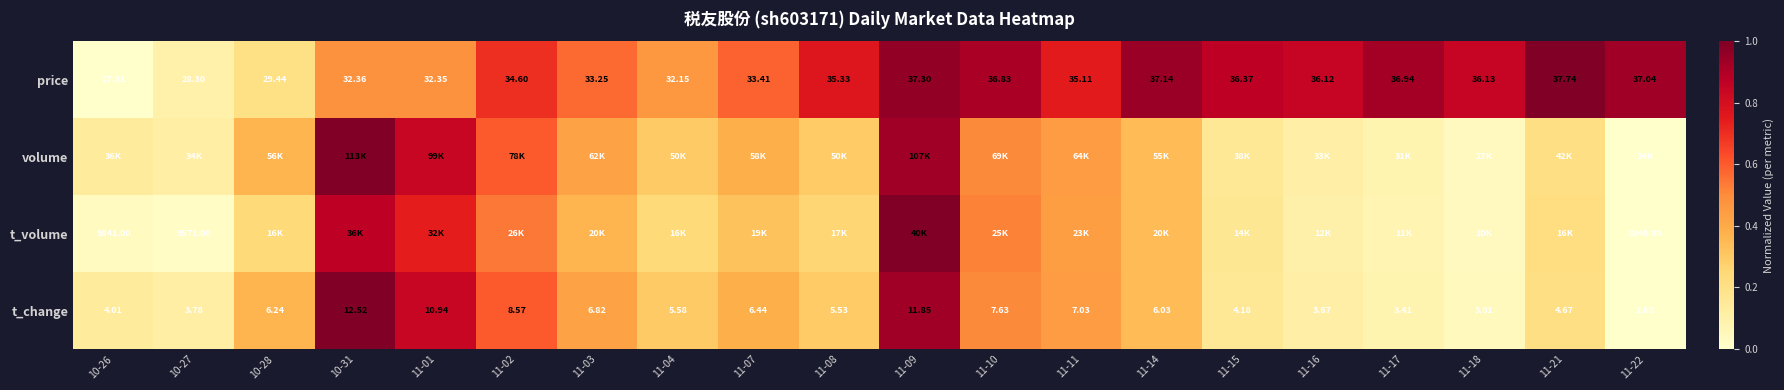

What is the maximum value shown in the chart?

1.0